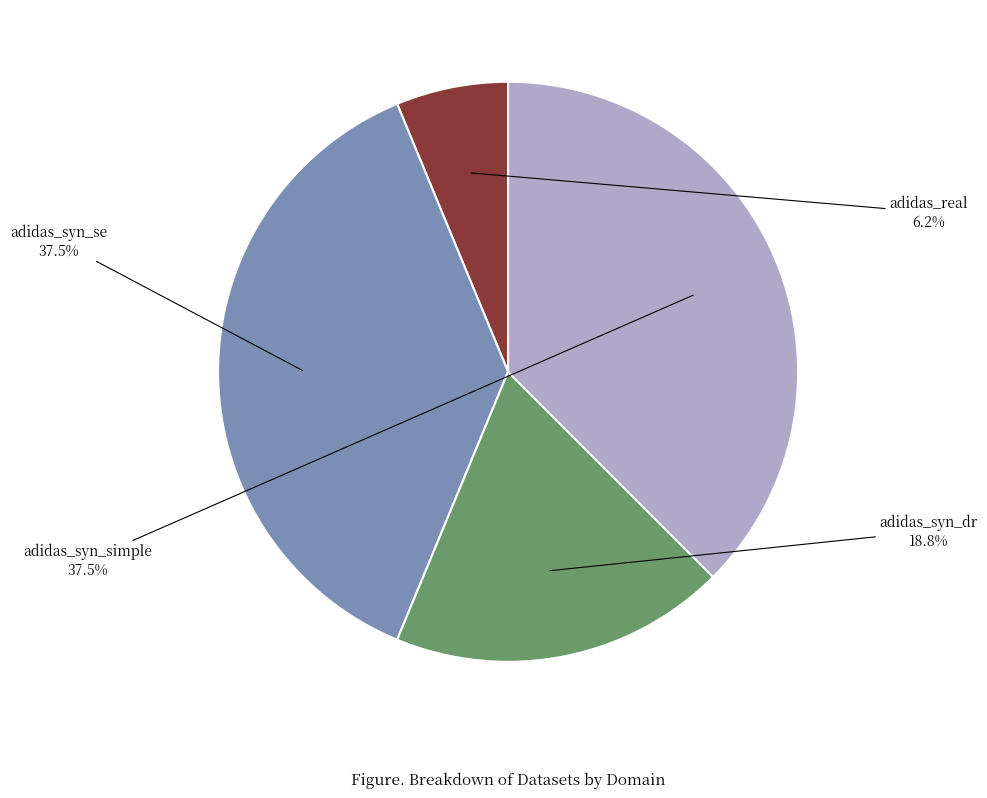

What is the smallest slice in the pie chart?

adidas_real